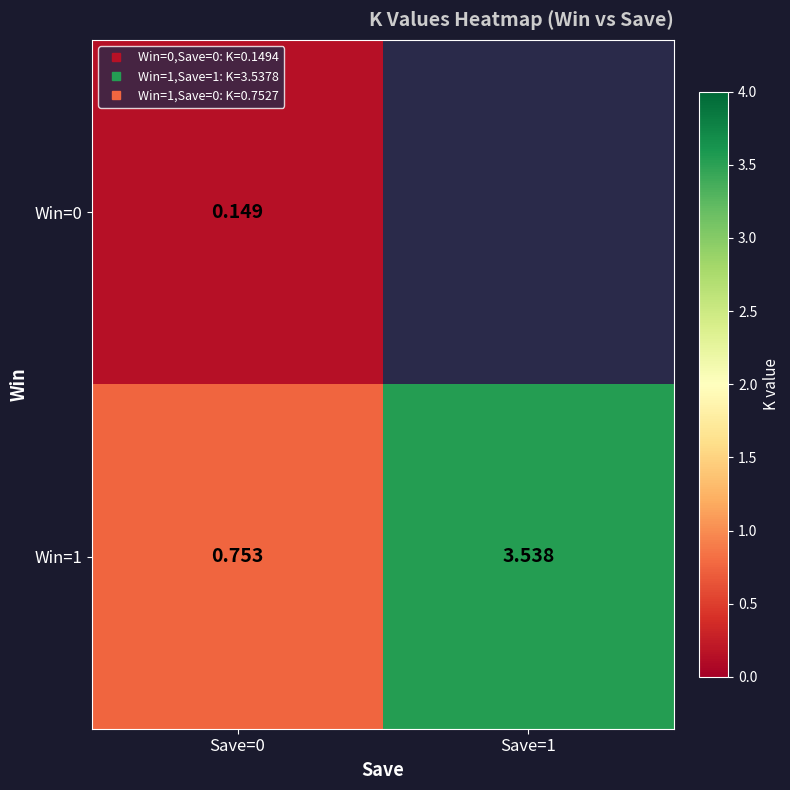

Is it true that Win=1 equals 1.2 at Save=1?

False